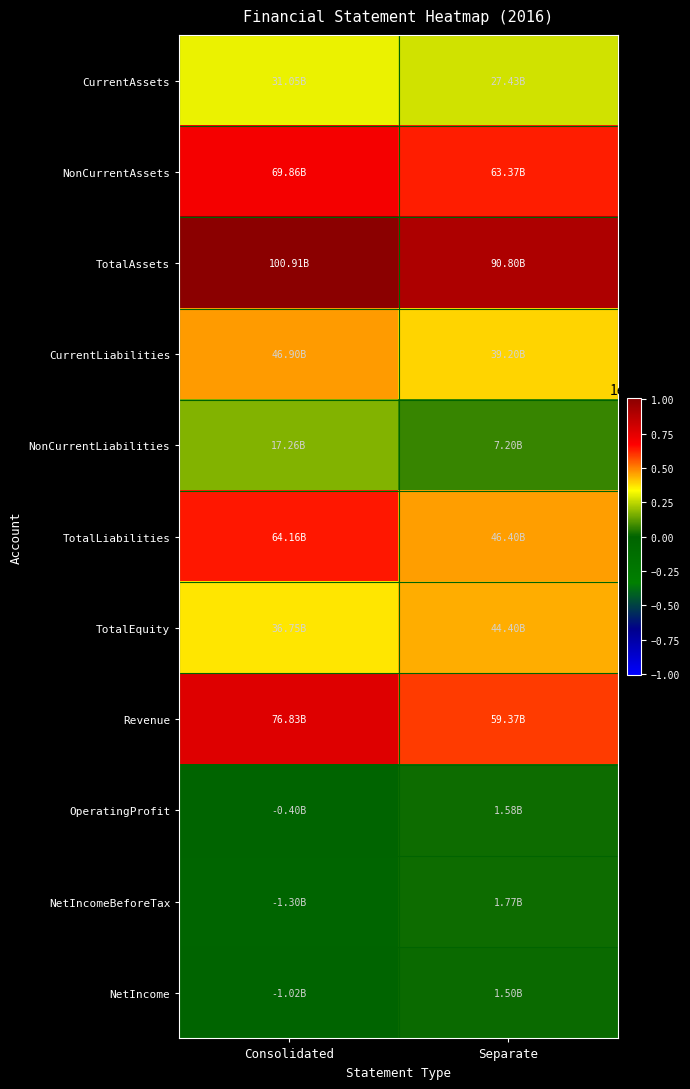

At which category does the chart reach its peak across all series?

Consolidated